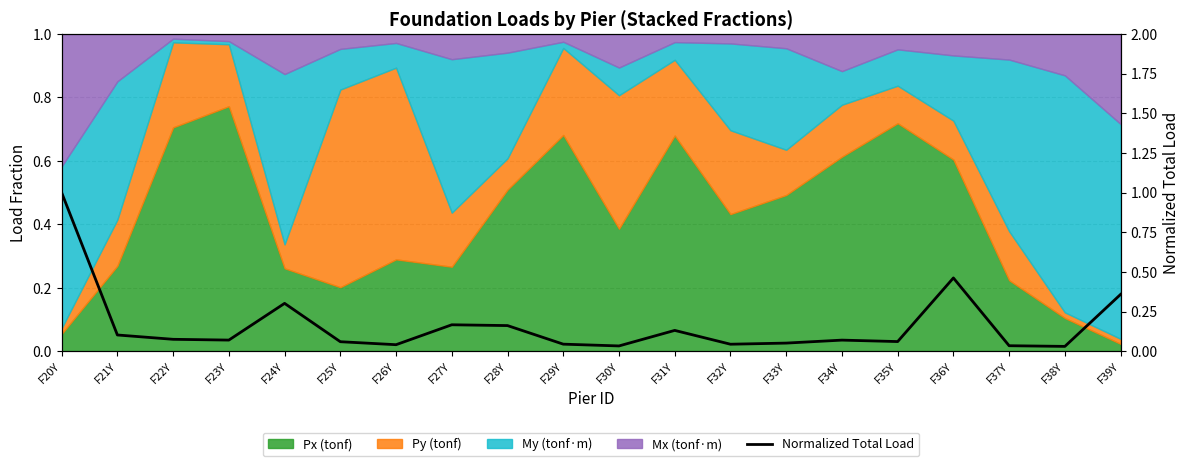

Which label corresponds to the largest value in the chart?

F20Y